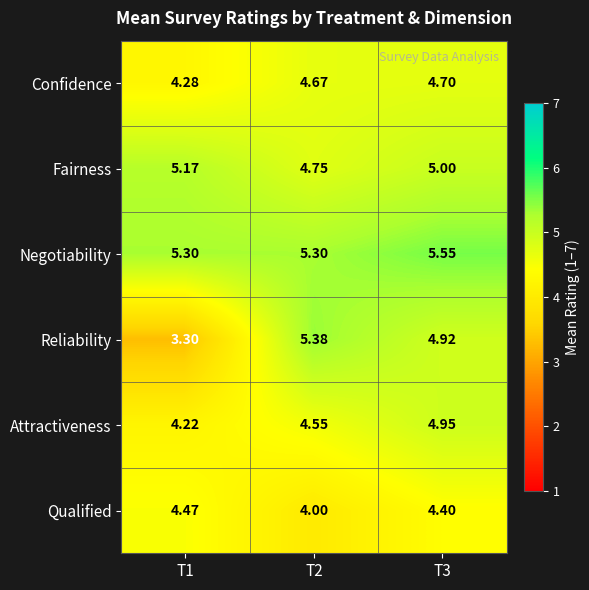

Is the value of Confidence at T3 greater than the value of Attractiveness at T3?

No